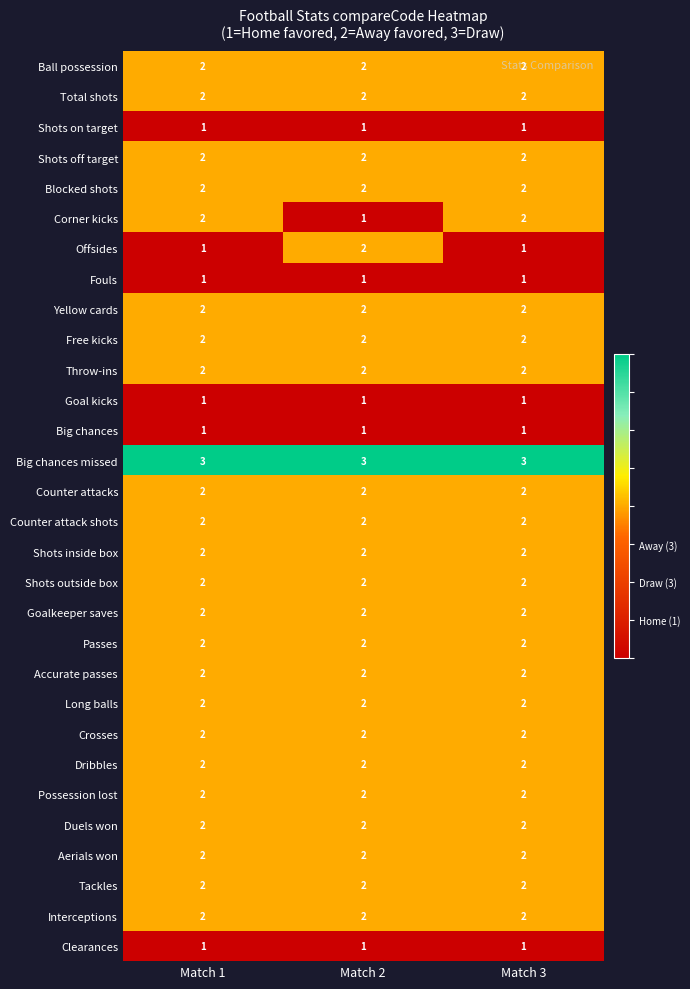

Which series has the largest total across all categories?

Big chances missed